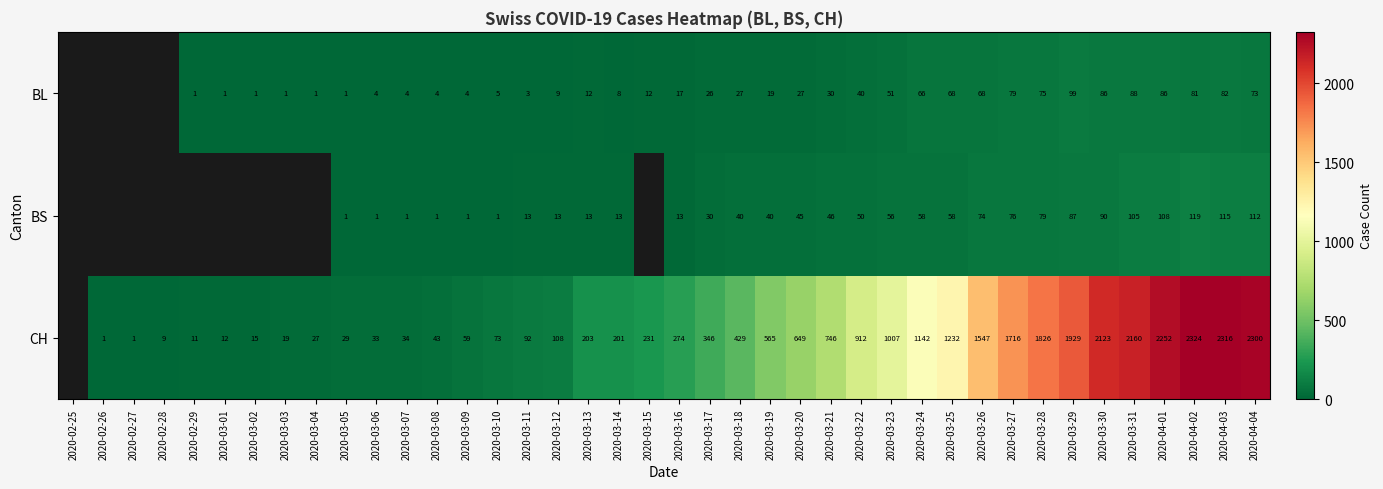

The value of BL at 2020-03-06 is 4. True or false?

True